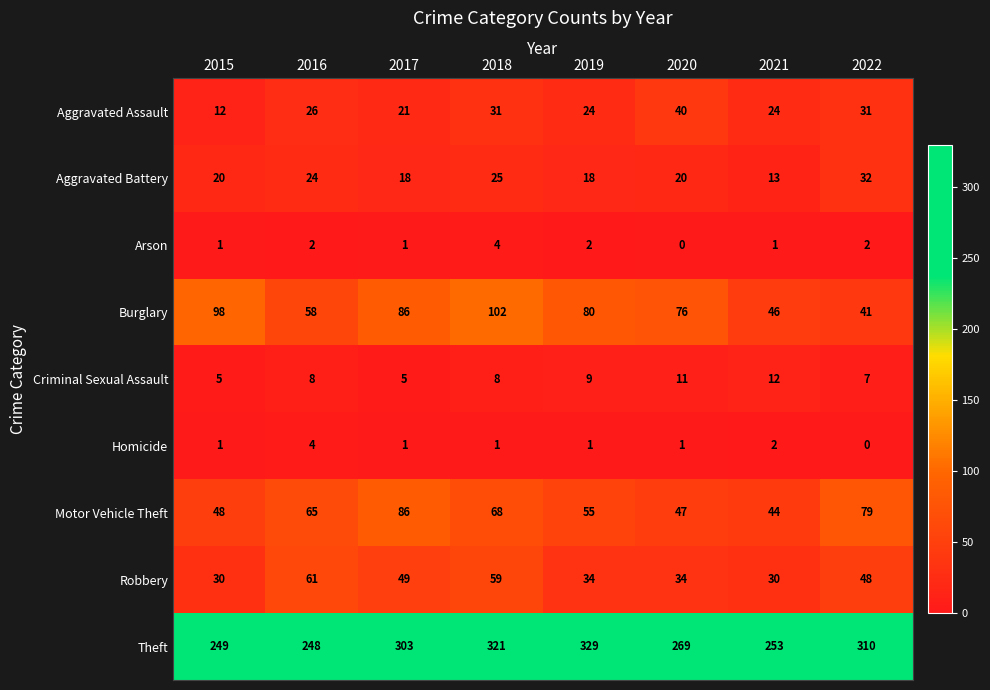

The Burglary series shows 102 at 2018. True or false?

True